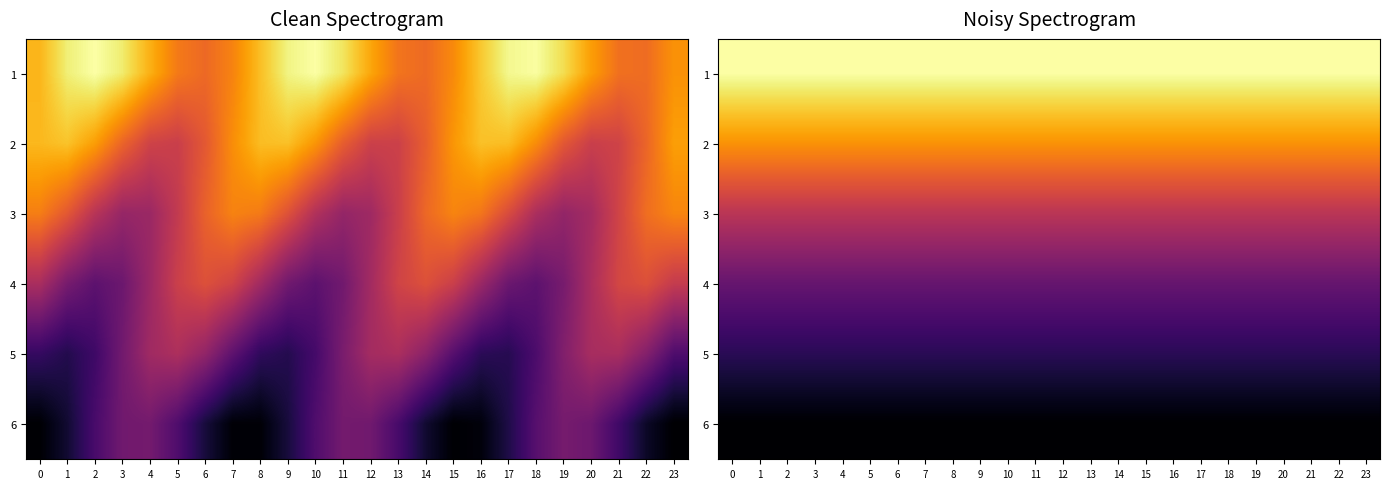

The value of 6 at 3 is 1.3. True or false?

False